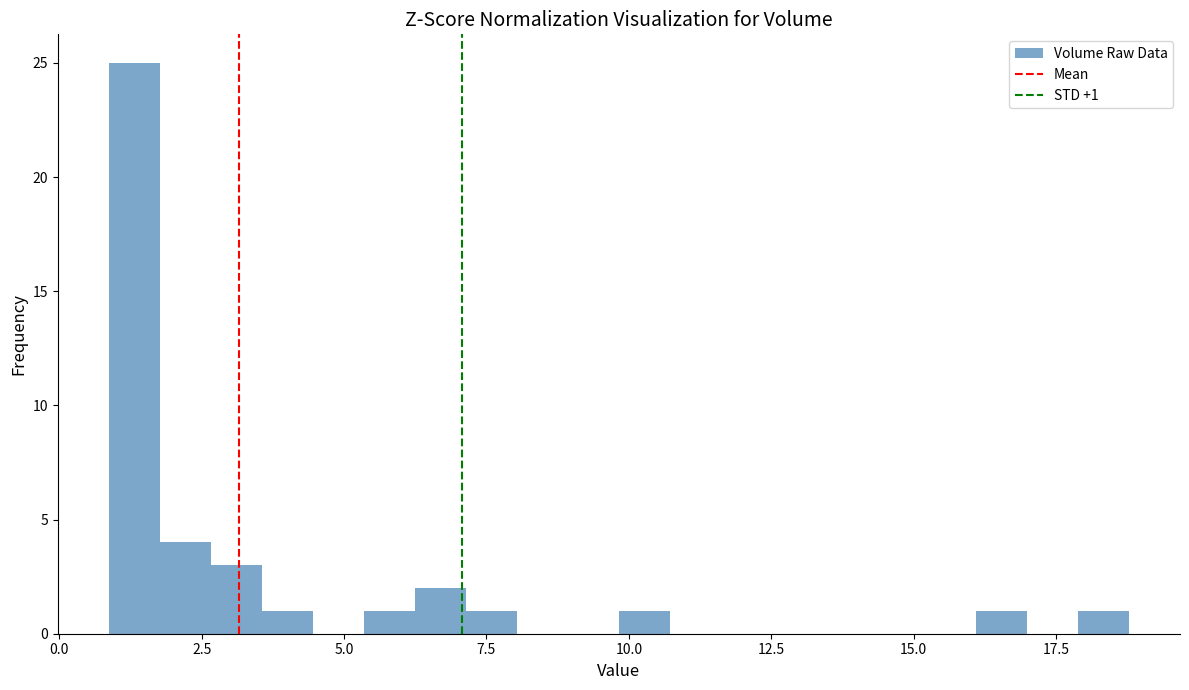

Read against the x-axis, roughly where is the centre of the tallest bar?

1.5